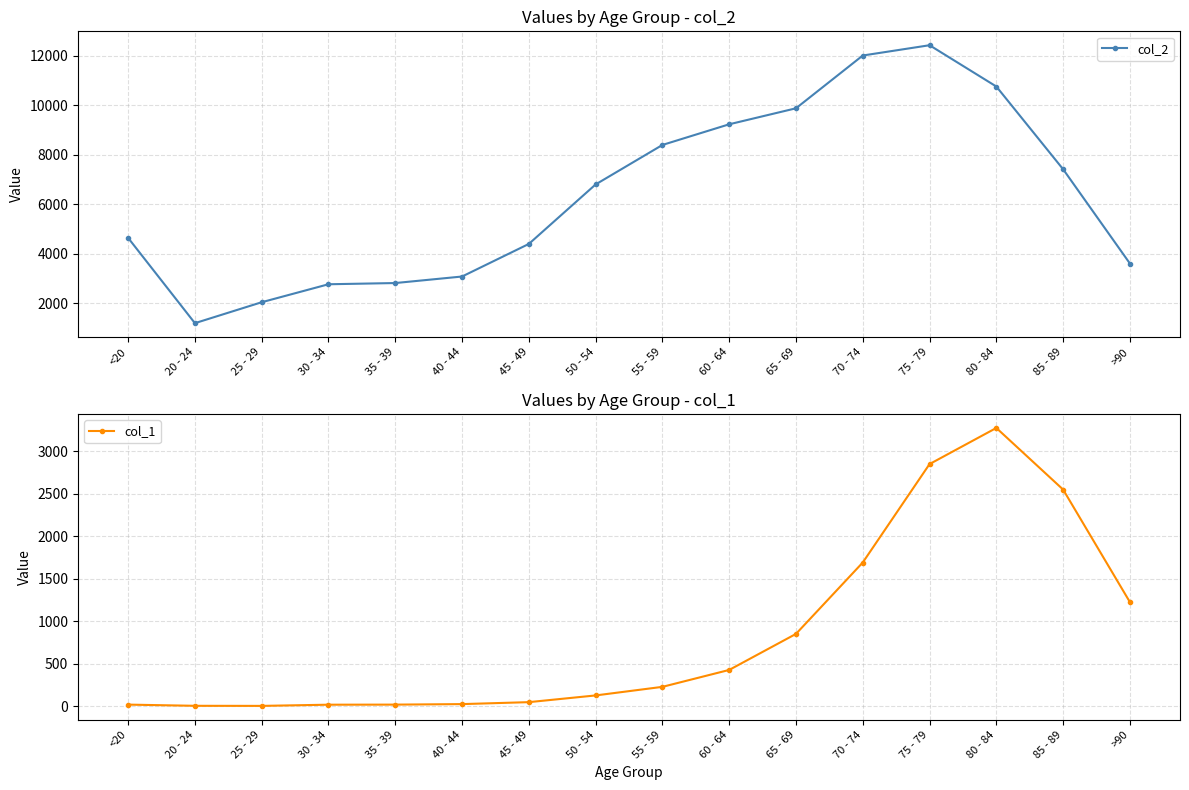

Reading left to right, list all the values displayed in this chart.

col_2: <20=4641	20 - 24=1191	25 - 29=2038	30 - 34=2765	35 - 39=2814	40 - 44=3078	45 - 49=4396	50 - 54=6803	55 - 59=8400	60 - 64=9236	65 - 69=9883	70 - 74=12018	75 - 79=12434	80 - 84=10764	85 - 89=7417	>90=3604
col_1: <20=18	20 - 24=4	25 - 29=3	30 - 34=17	35 - 39=18	40 - 44=24	45 - 49=47	50 - 54=126	55 - 59=227	60 - 64=426	65 - 69=850	70 - 74=1690	75 - 79=2848	80 - 84=3273	85 - 89=2548	>90=1224